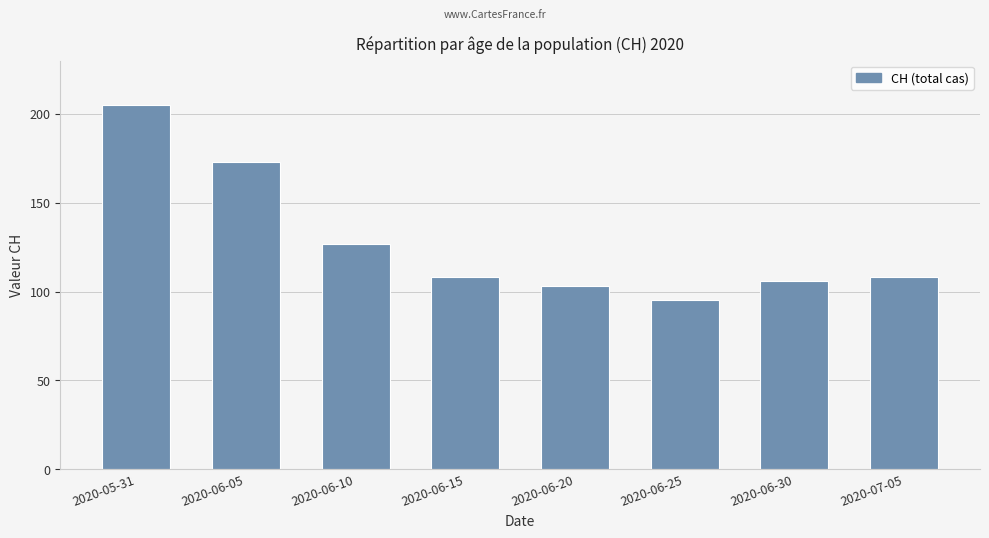

What is the minimum value shown in the chart?

95